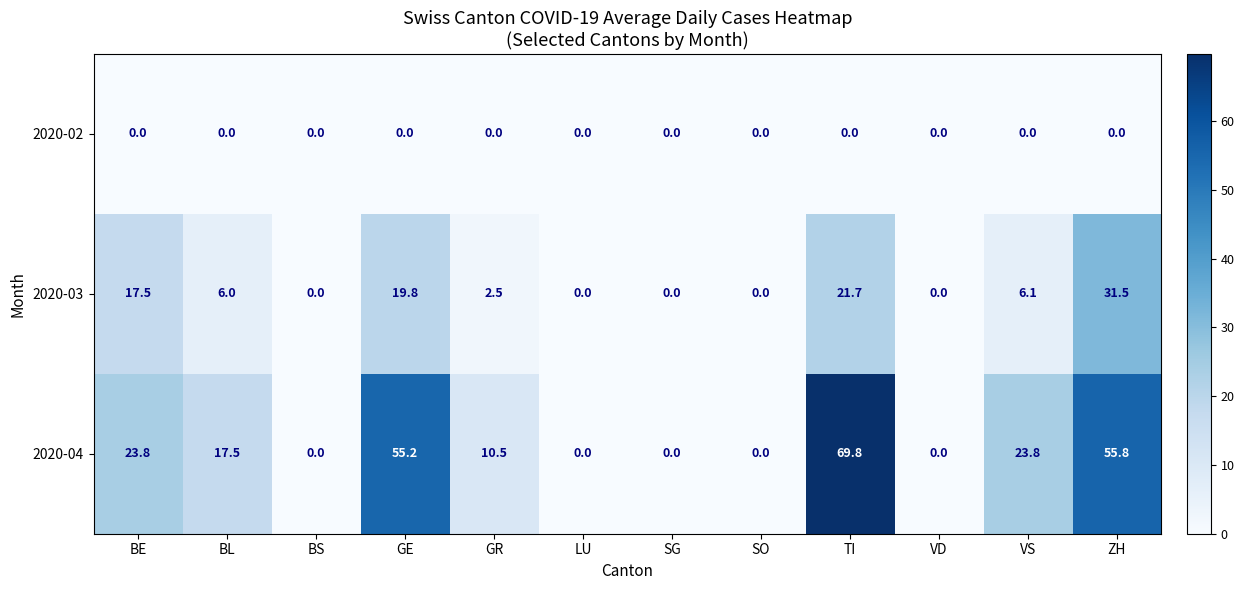

Is it true that 2020-04 equals 73.2 at GE?

False